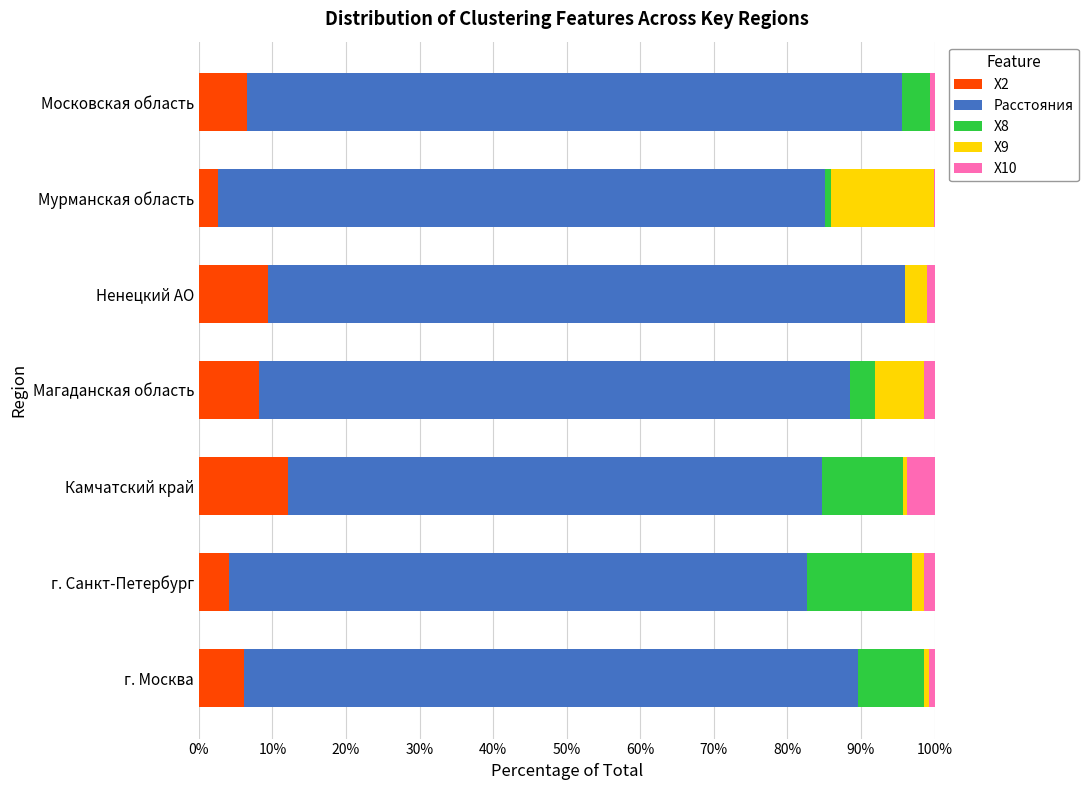

What is the highest value of the X2 series?

12.2